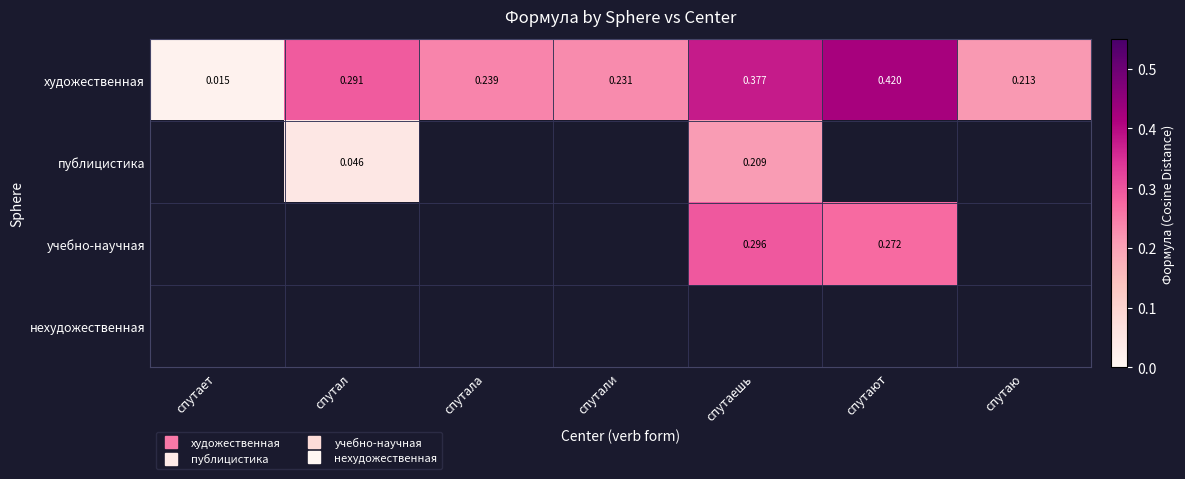

What is the greatest value displayed?

0.4